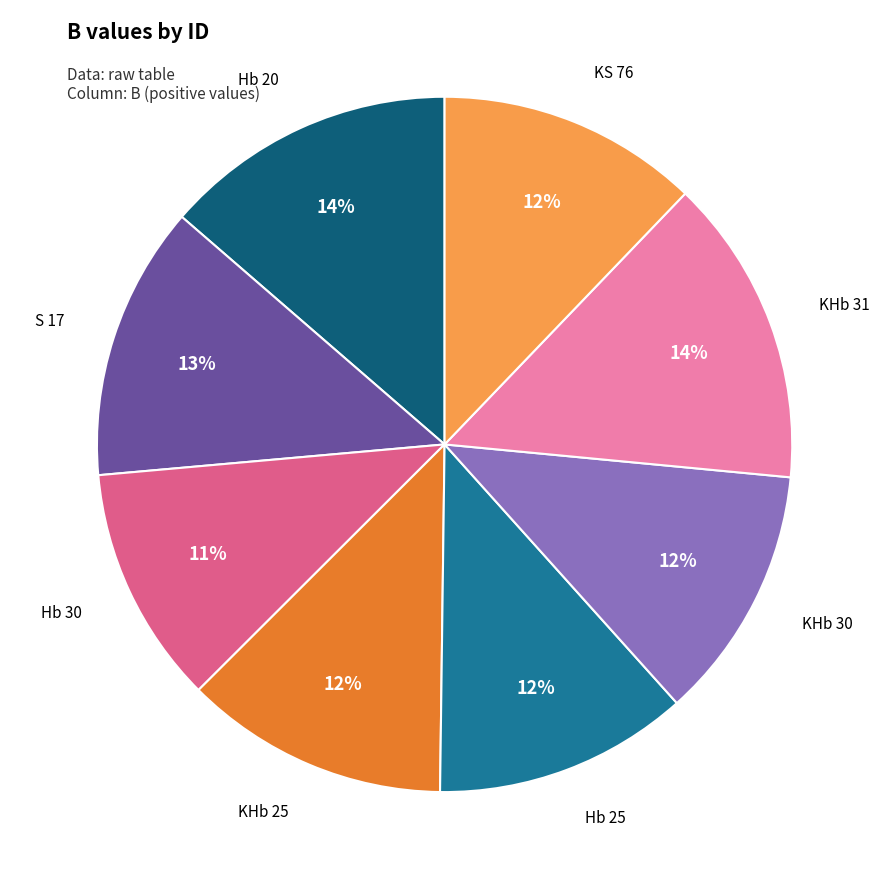

Is it true that KHb 30 is 12% of the pie?

True